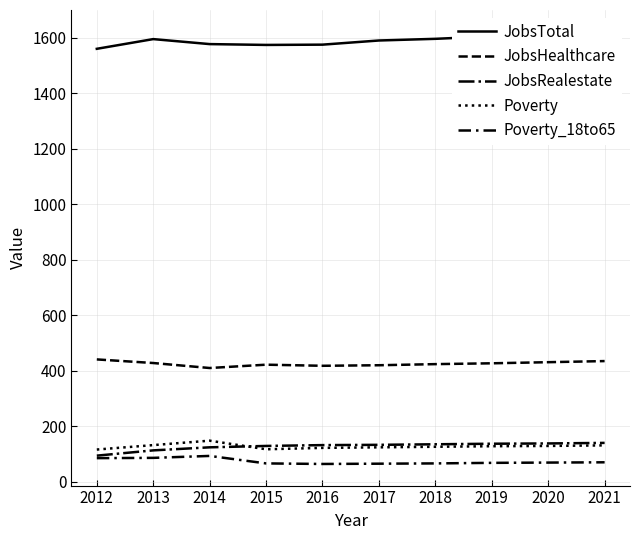

How many intersections are there between JobsRealestate and Poverty?

1